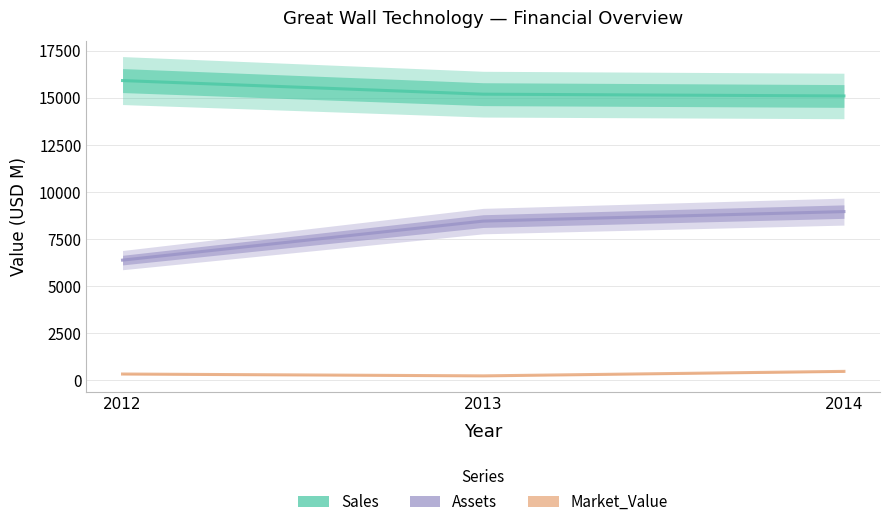

What is the approximate value of Assets at 2013, to the nearest 50?

8450